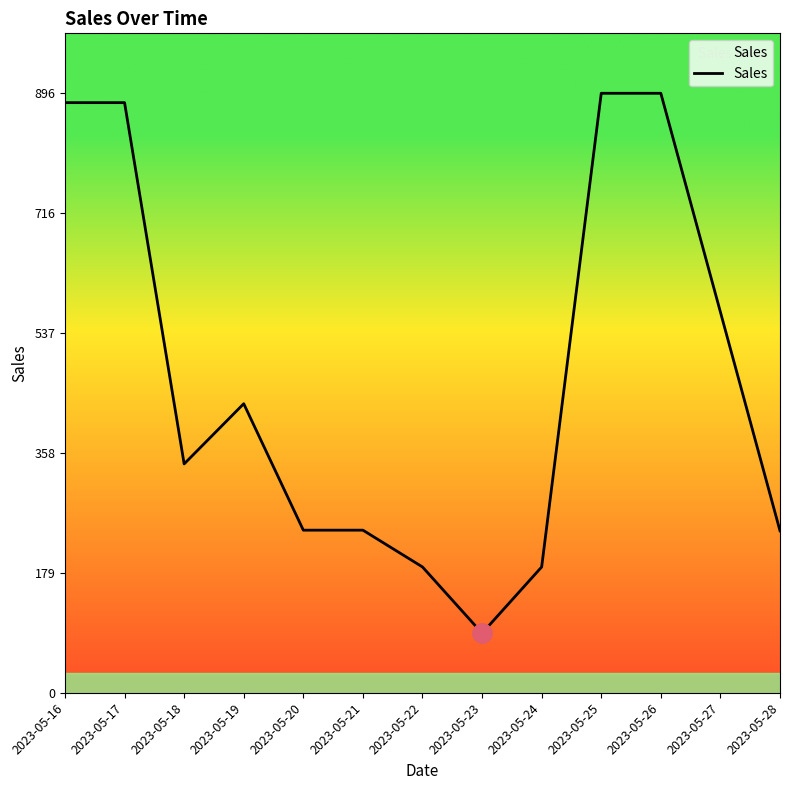

What is the approximate value at 2023-05-19?

432